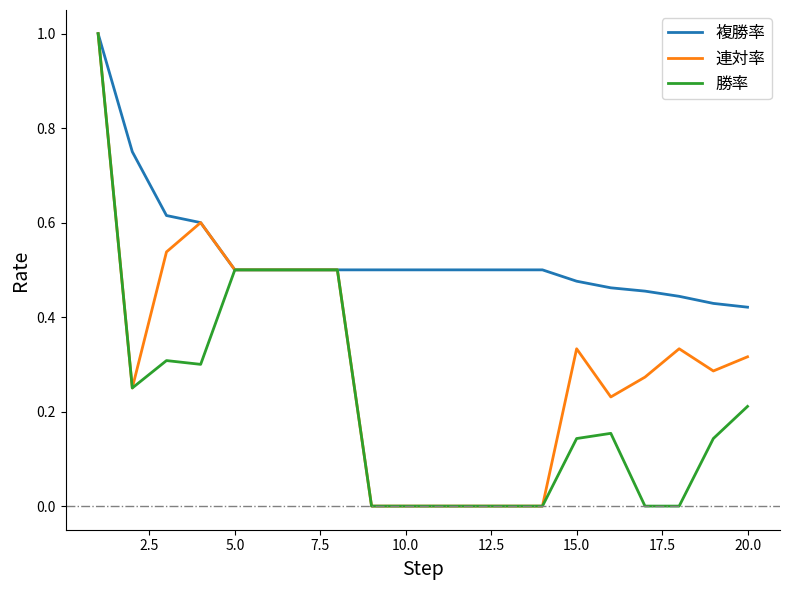

List the series in order of their overall mean, lowest first.

勝率, 連対率, 複勝率